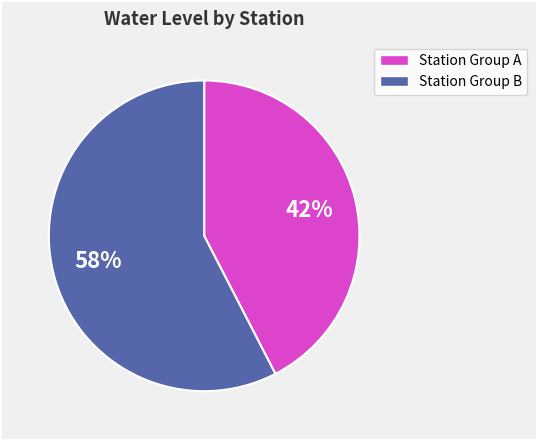

To the nearest percent, what is the average slice percentage?

50%